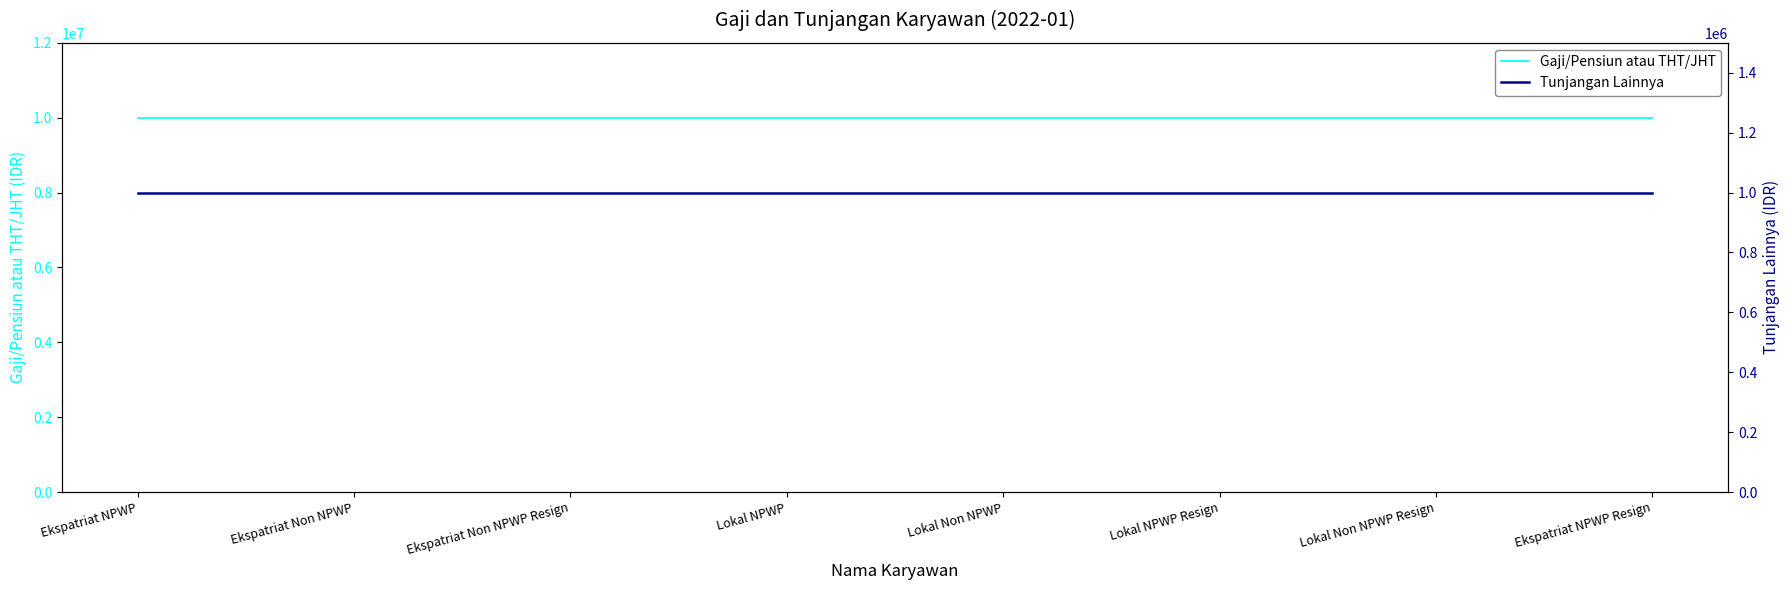

What is the total value across all series at Lokal Non NPWP?

11000000